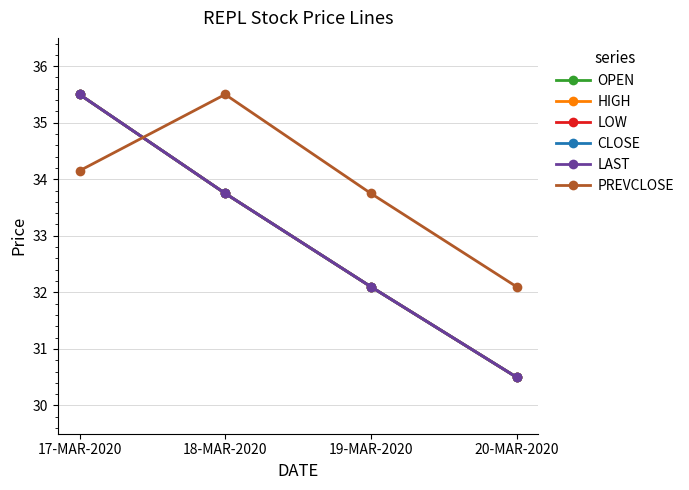

What is the spread (max minus min) of values at 20-MAR-2020?

1.6